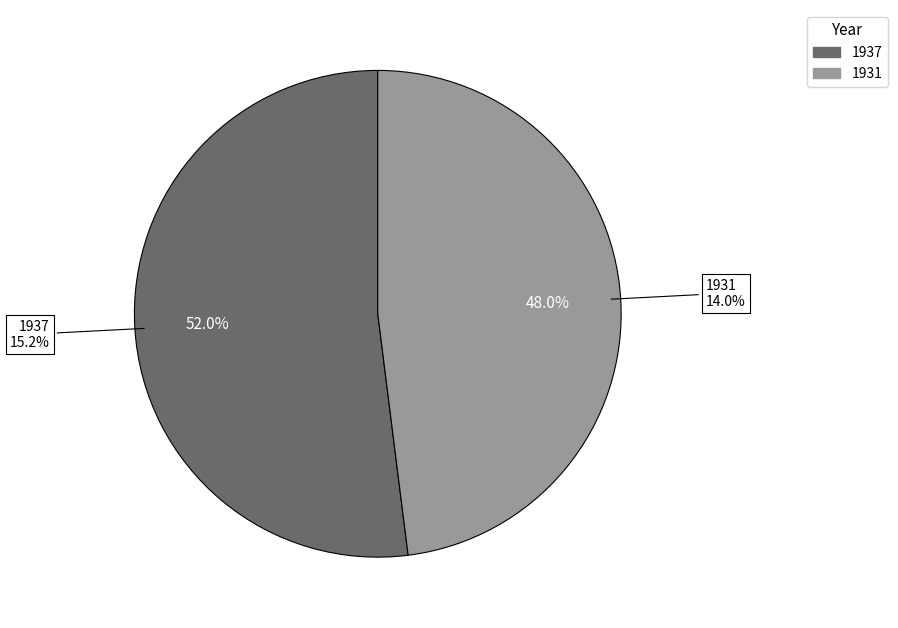

Combined, do 1931 and 1937 account for over 50%?

Yes